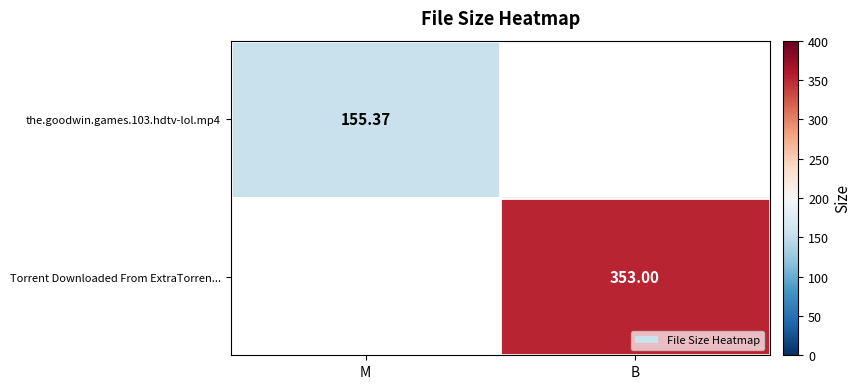

True or false: Torrent Downloaded From ExtraTorren... has a value of 87.8 at B.

False